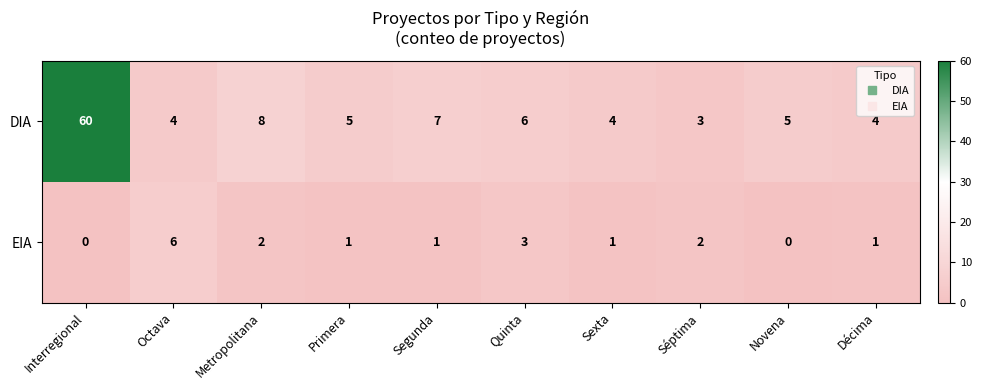

Reading right to left, transcribe all the data shown in this chart.

DIA: 4	5	3	4	6	7	5	8	4	60
EIA: 1	0	2	1	3	1	1	2	6	0